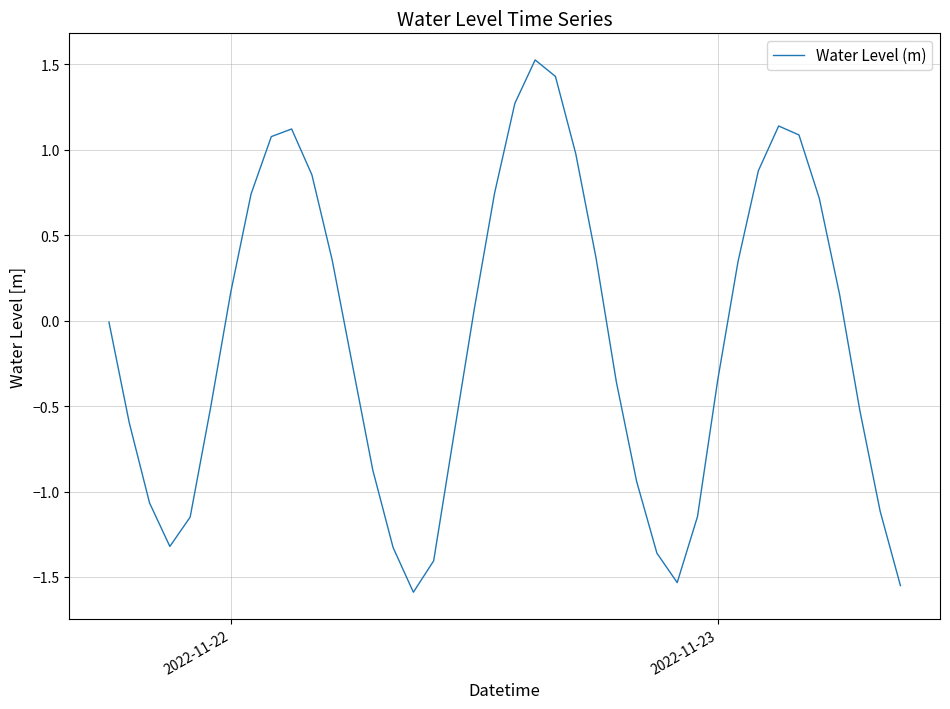

What is the maximum value shown in the chart?

1.5